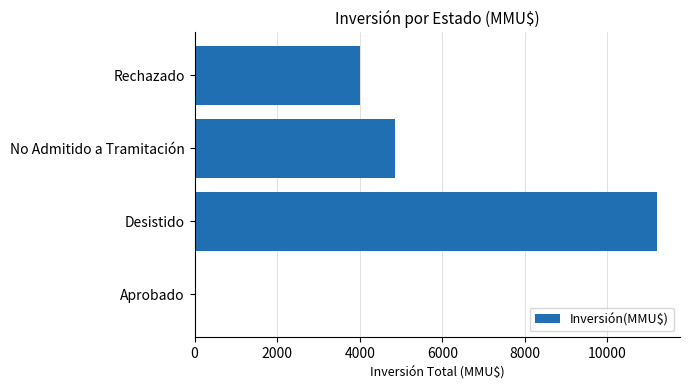

What is the change in value from Aprobado to Desistido?

+11200